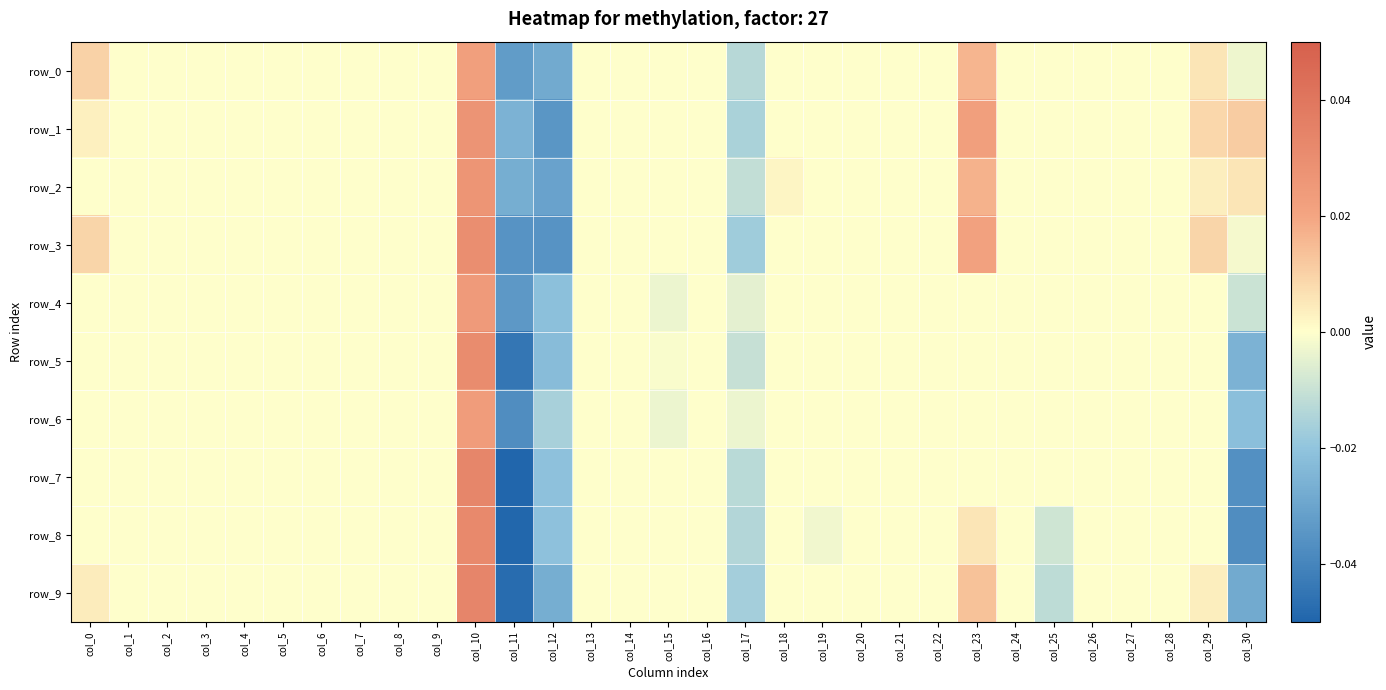

What is the difference between the maximum and minimum values in the row_6 series?

0.1